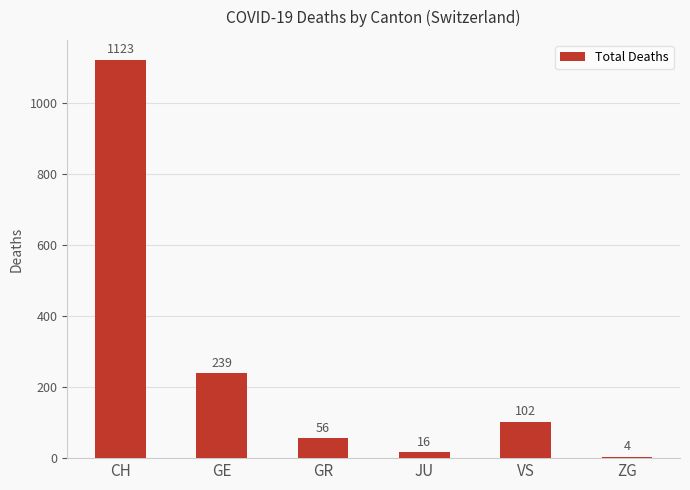

List the labels in order of value, smallest first.

ZG, JU, GR, VS, GE, CH